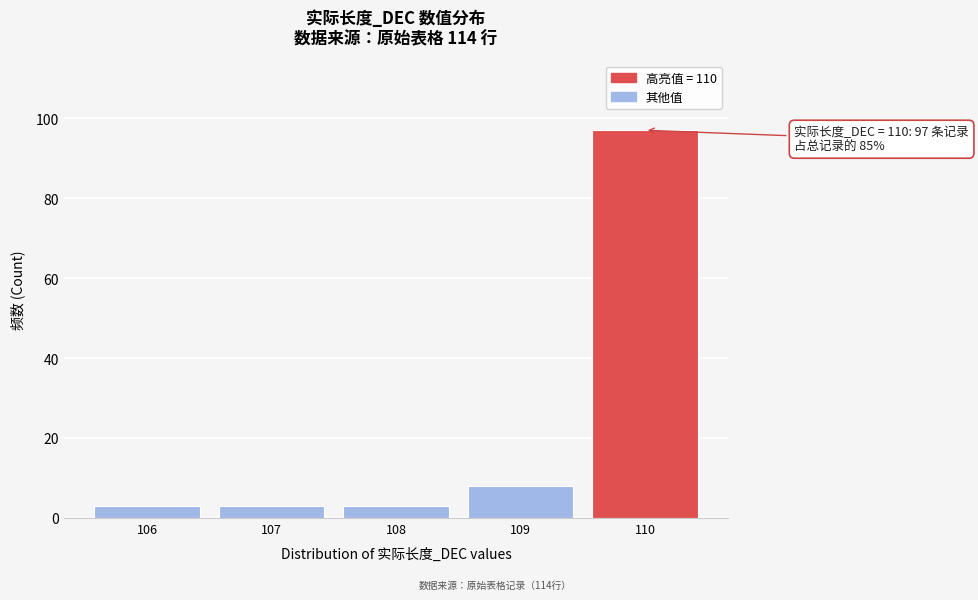

Reading left to right, list all the values displayed in this chart.

3	3	3	8	97